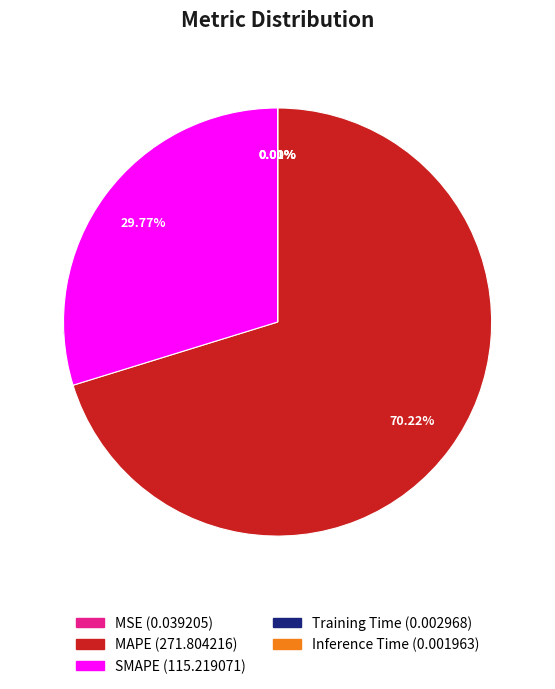

Does any single category account for the majority?

Yes